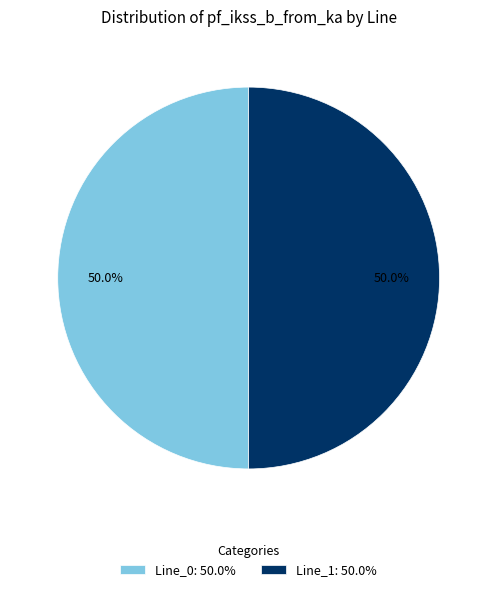

What percentage is NOT represented by Line_1: 50.0%?

50.0%